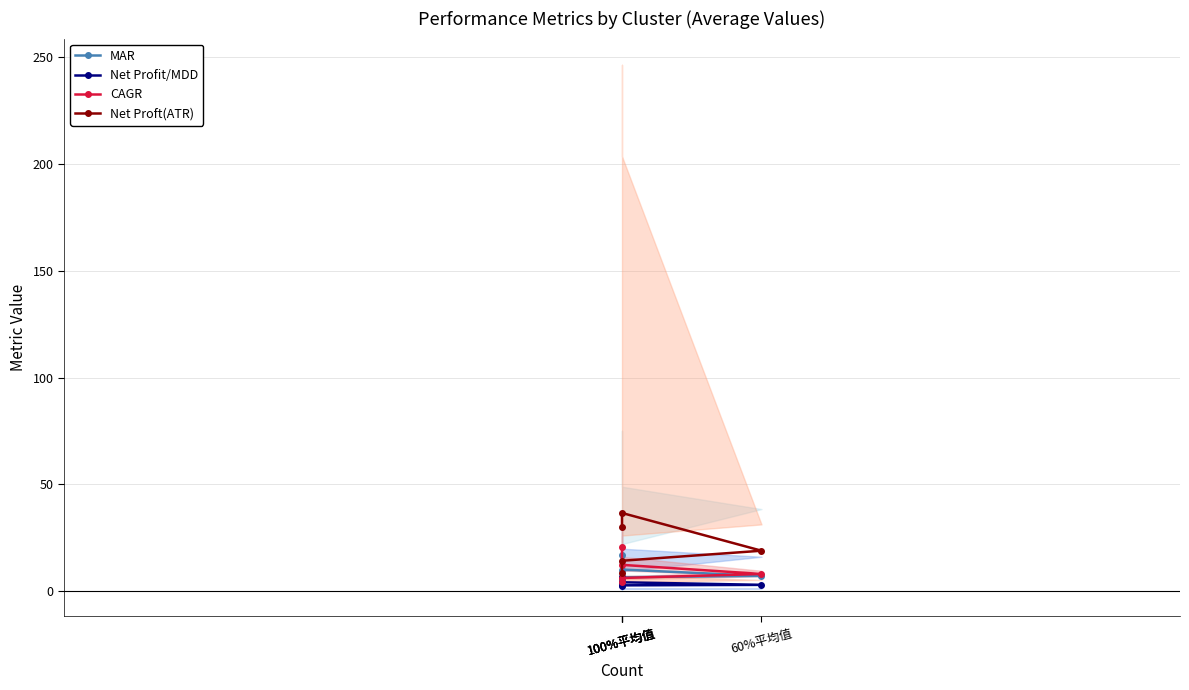

What is the difference between the highest and lowest values at 100%平均值?

23.2